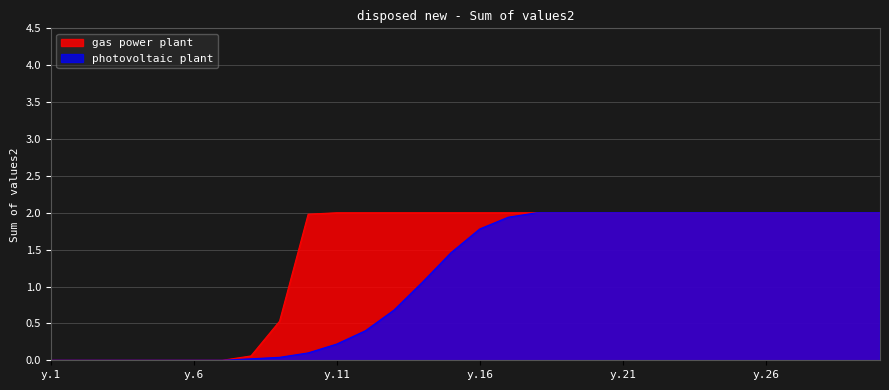

Where do photovoltaic plant and gas power plant first cross each other?

y.17 and y.18